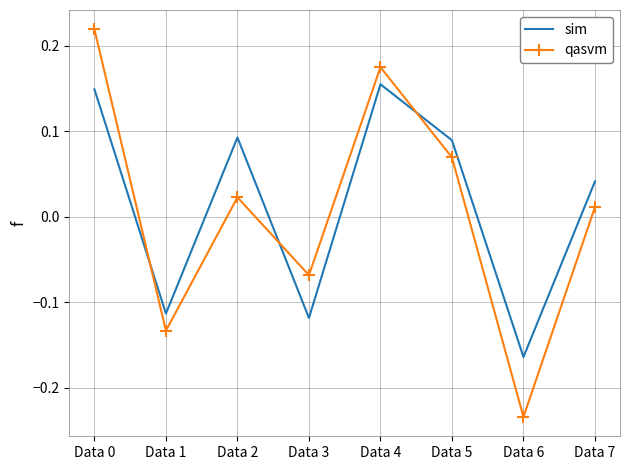

What are all the series names shown in the legend?

sim, qasvm